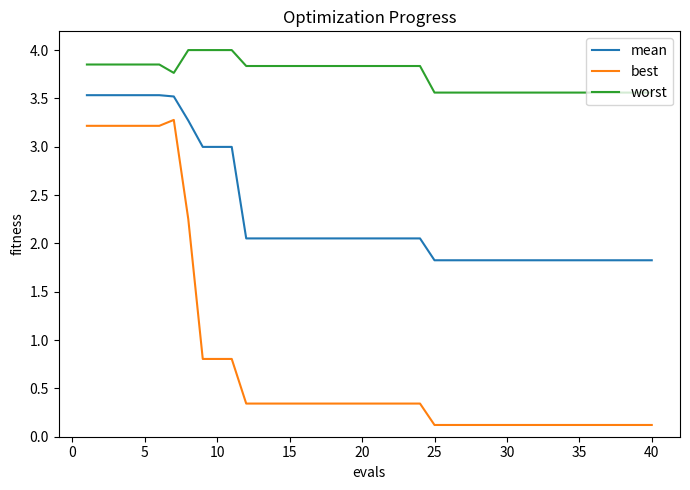

What is the maximum value shown in the chart?

4.0